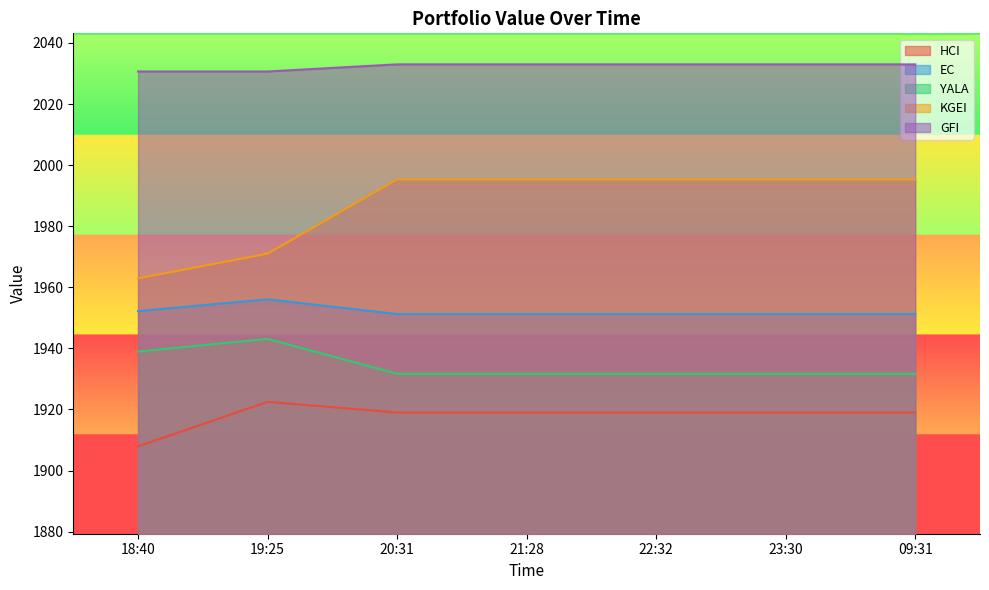

Rank the series at 09:31 from highest to lowest value.

GFI, KGEI, EC, YALA, HCI